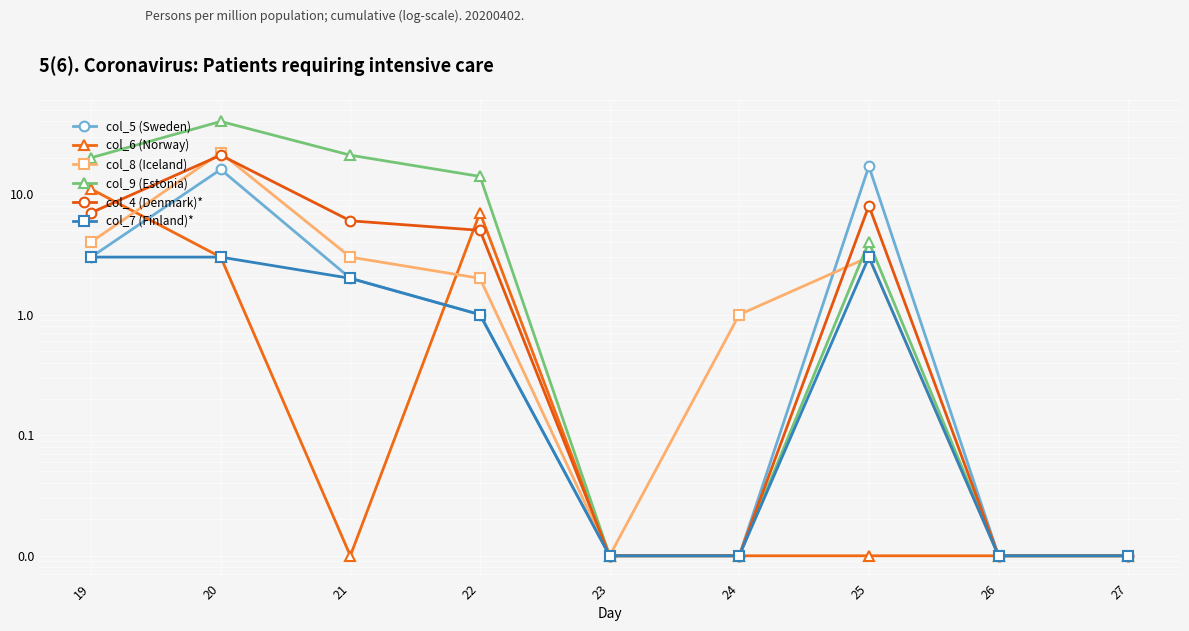

The col_8 (Iceland) series shows 1.0 at 24. True or false?

True